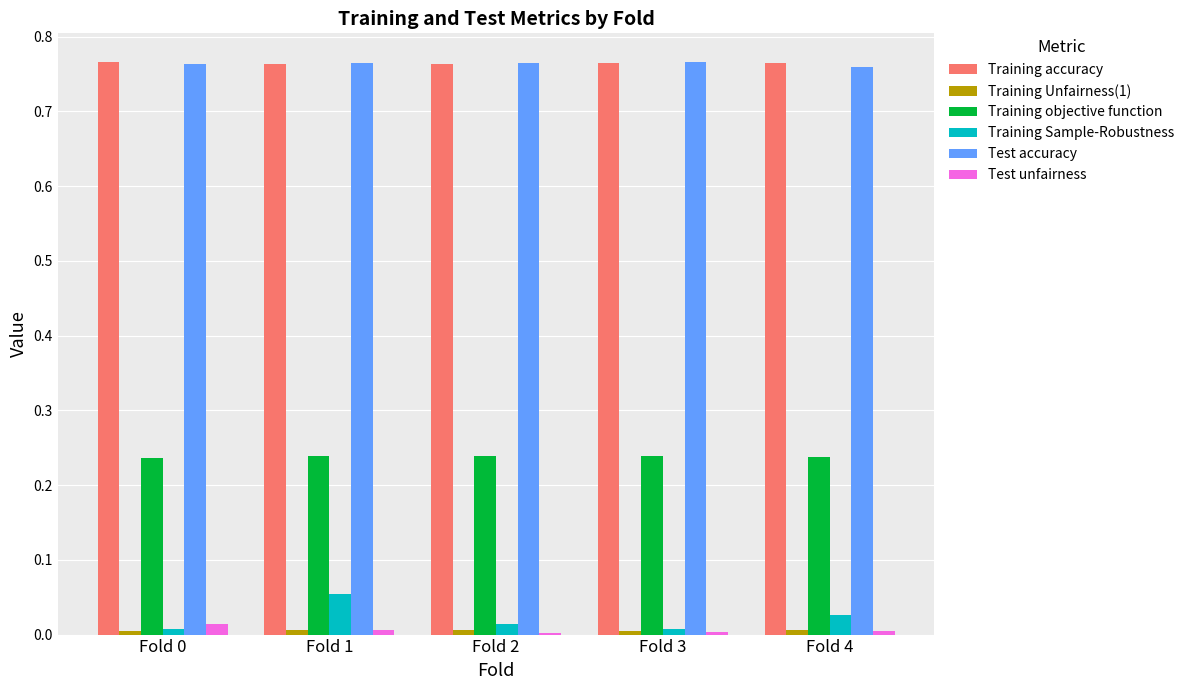

Which category has the highest value in the Training Sample-Robustness series?

Fold 1